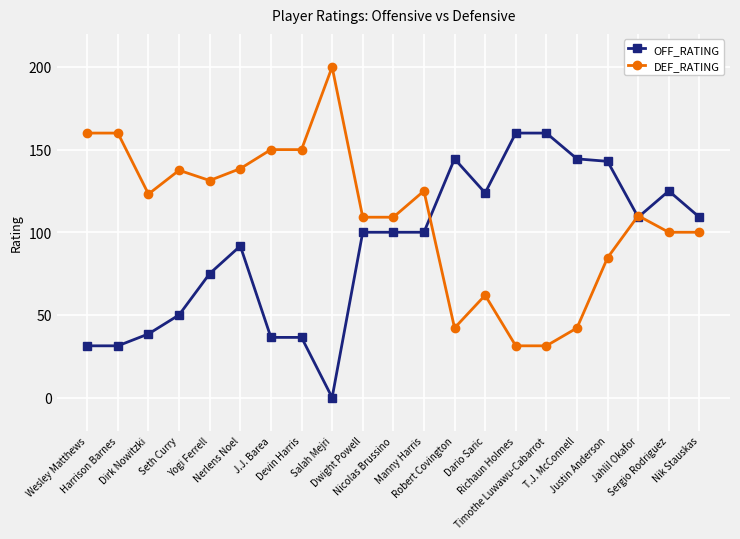

True or false: OFF_RATING has more than 0 points higher than both neighbors.

True